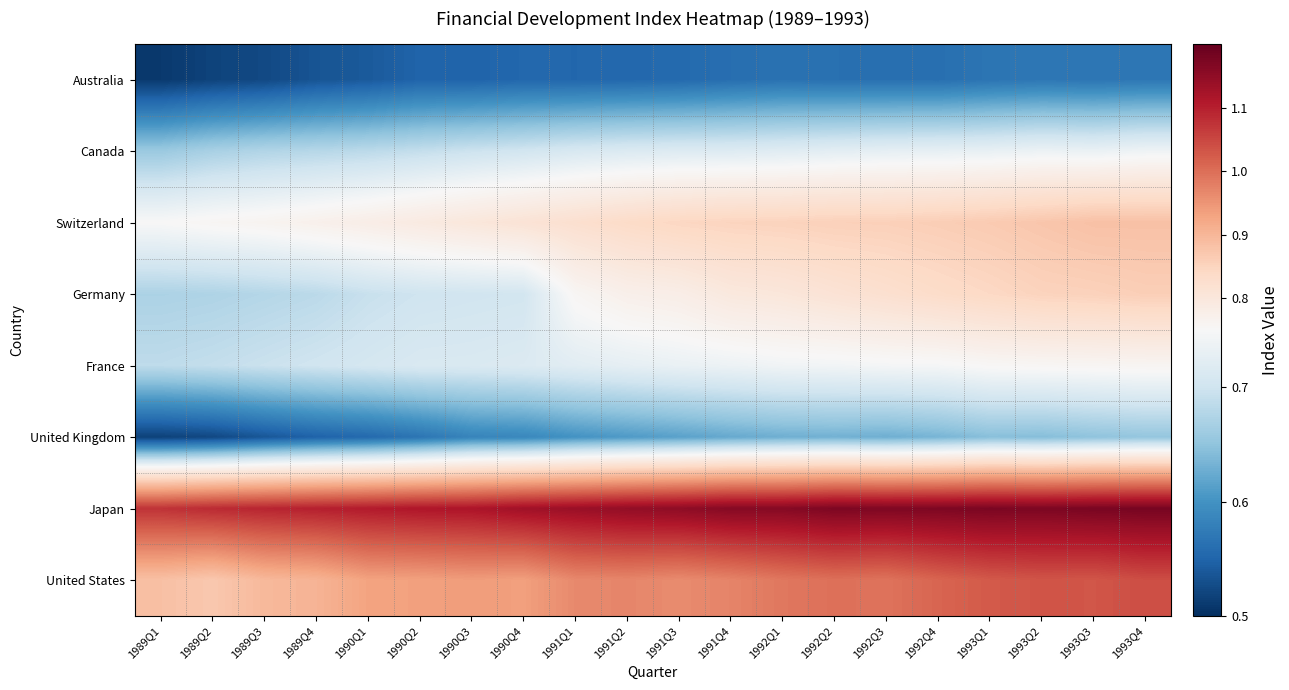

Reading left to right, what are all the values shown in this chart?

Australia: 1989Q1=0.5	1989Q2=0.5	1989Q3=0.5	1989Q4=0.5	1990Q1=0.5	1990Q2=0.5	1990Q3=0.5	1990Q4=0.6	1991Q1=0.6	1991Q2=0.6	1991Q3=0.6	1991Q4=0.6	1992Q1=0.6	1992Q2=0.6	1992Q3=0.6	1992Q4=0.6	1993Q1=0.6	1993Q2=0.6	1993Q3=0.6	1993Q4=0.6
Canada: 1989Q1=0.7	1989Q2=0.7	1989Q3=0.7	1989Q4=0.7	1990Q1=0.7	1990Q2=0.7	1990Q3=0.7	1990Q4=0.7	1991Q1=0.7	1991Q2=0.7	1991Q3=0.7	1991Q4=0.7	1992Q1=0.7	1992Q2=0.7	1992Q3=0.7	1992Q4=0.7	1993Q1=0.7	1993Q2=0.7	1993Q3=0.7	1993Q4=0.7
Switzerland: 1989Q1=0.8	1989Q2=0.8	1989Q3=0.8	1989Q4=0.8	1990Q1=0.8	1990Q2=0.8	1990Q3=0.8	1990Q4=0.8	1991Q1=0.8	1991Q2=0.8	1991Q3=0.8	1991Q4=0.8	1992Q1=0.9	1992Q2=0.9	1992Q3=0.9	1992Q4=0.9	1993Q1=0.9	1993Q2=0.9	1993Q3=0.9	1993Q4=0.9
Germany: 1989Q1=0.7	1989Q2=0.7	1989Q3=0.7	1989Q4=0.7	1990Q1=0.7	1990Q2=0.7	1990Q3=0.7	1990Q4=0.7	1991Q1=0.8	1991Q2=0.8	1991Q3=0.8	1991Q4=0.8	1992Q1=0.8	1992Q2=0.8	1992Q3=0.8	1992Q4=0.8	1993Q1=0.8	1993Q2=0.9	1993Q3=0.9	1993Q4=0.9
France: 1989Q1=0.7	1989Q2=0.7	1989Q3=0.7	1989Q4=0.7	1990Q1=0.7	1990Q2=0.7	1990Q3=0.7	1990Q4=0.7	1991Q1=0.7	1991Q2=0.7	1991Q3=0.7	1991Q4=0.7	1992Q1=0.7	1992Q2=0.7	1992Q3=0.7	1992Q4=0.7	1993Q1=0.8	1993Q2=0.8	1993Q3=0.8	1993Q4=0.8
United Kingdom: 1989Q1=0.5	1989Q2=0.5	1989Q3=0.5	1989Q4=0.5	1990Q1=0.6	1990Q2=0.6	1990Q3=0.6	1990Q4=0.6	1991Q1=0.6	1991Q2=0.6	1991Q3=0.6	1991Q4=0.6	1992Q1=0.6	1992Q2=0.6	1992Q3=0.6	1992Q4=0.6	1993Q1=0.6	1993Q2=0.6	1993Q3=0.6	1993Q4=0.7
Japan: 1989Q1=1.1	1989Q2=1.1	1989Q3=1.1	1989Q4=1.1	1990Q1=1.1	1990Q2=1.1	1990Q3=1.1	1990Q4=1.1	1991Q1=1.1	1991Q2=1.1	1991Q3=1.2	1991Q4=1.2	1992Q1=1.2	1992Q2=1.2	1992Q3=1.2	1992Q4=1.2	1993Q1=1.2	1993Q2=1.2	1993Q3=1.2	1993Q4=1.2
United States: 1989Q1=0.9	1989Q2=0.9	1989Q3=0.9	1989Q4=0.9	1990Q1=0.9	1990Q2=0.9	1990Q3=0.9	1990Q4=0.9	1991Q1=1.0	1991Q2=1.0	1991Q3=1.0	1991Q4=1.0	1992Q1=1.0	1992Q2=1.0	1992Q3=1.0	1992Q4=1.0	1993Q1=1.0	1993Q2=1.0	1993Q3=1.0	1993Q4=1.0